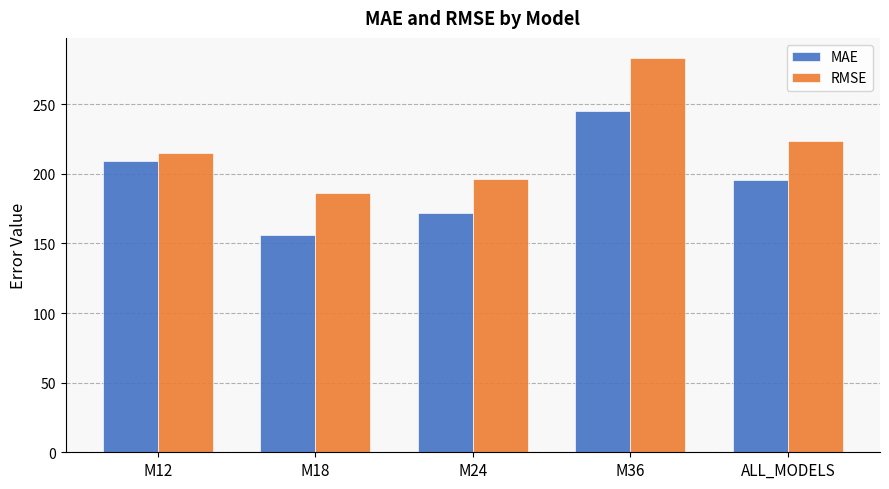

Does the chart contain stacked bars?

No